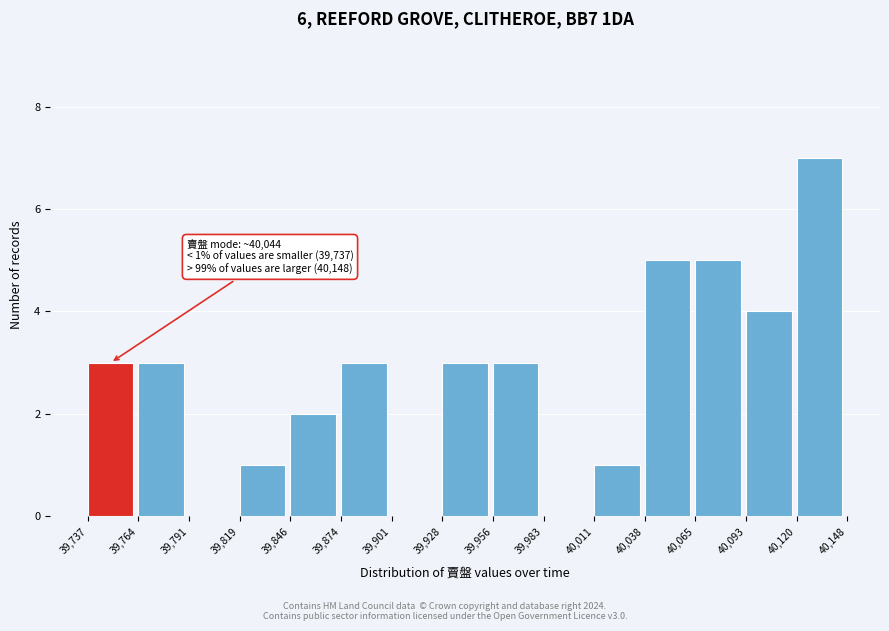

Over which range of the x-axis is the bar tallest?

40,120 to 40,148